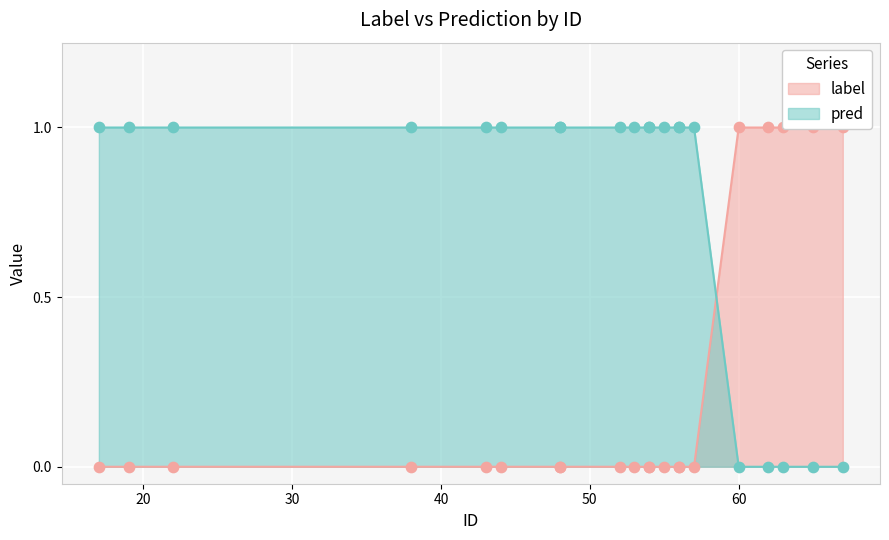

Which series has the largest Y range (max minus min)?

label